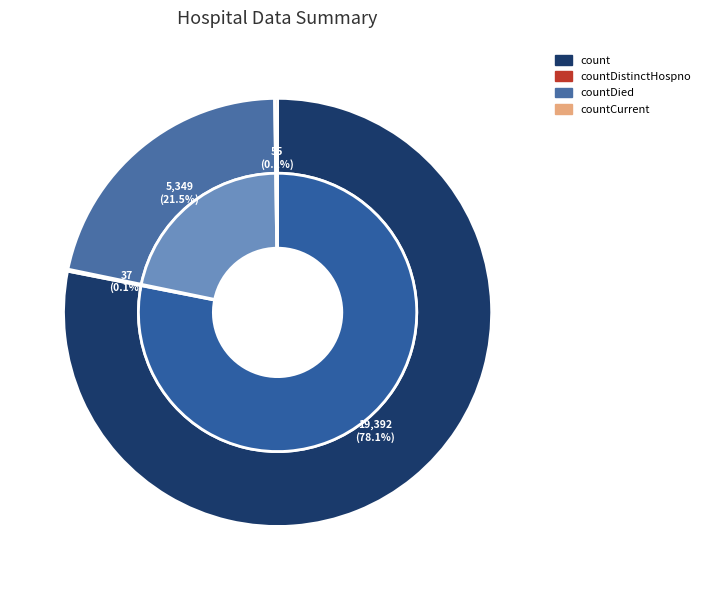

True or false: count accounts for 92% of the total.

False